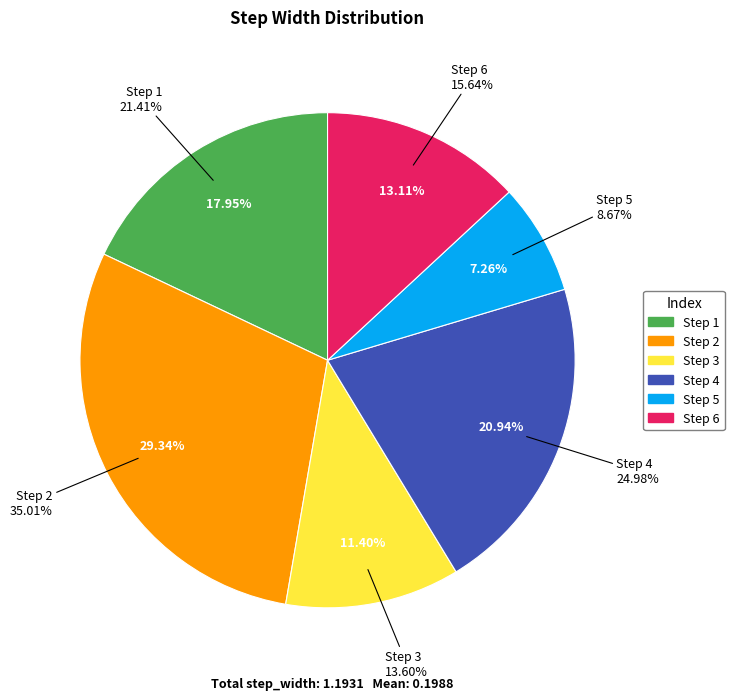

What portion of the pie excludes 3?

88.6%